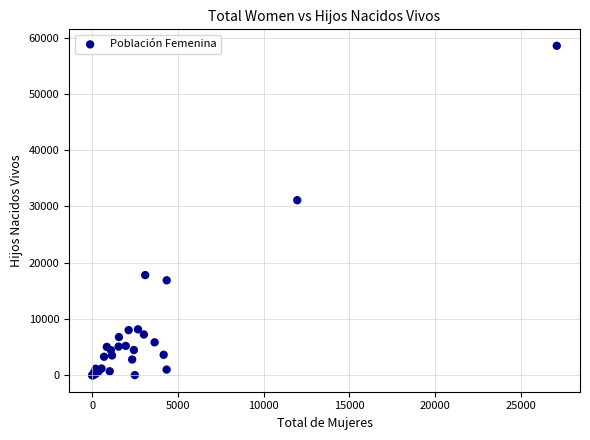

What Y value in the scatter plot is closest to 29267?

31105